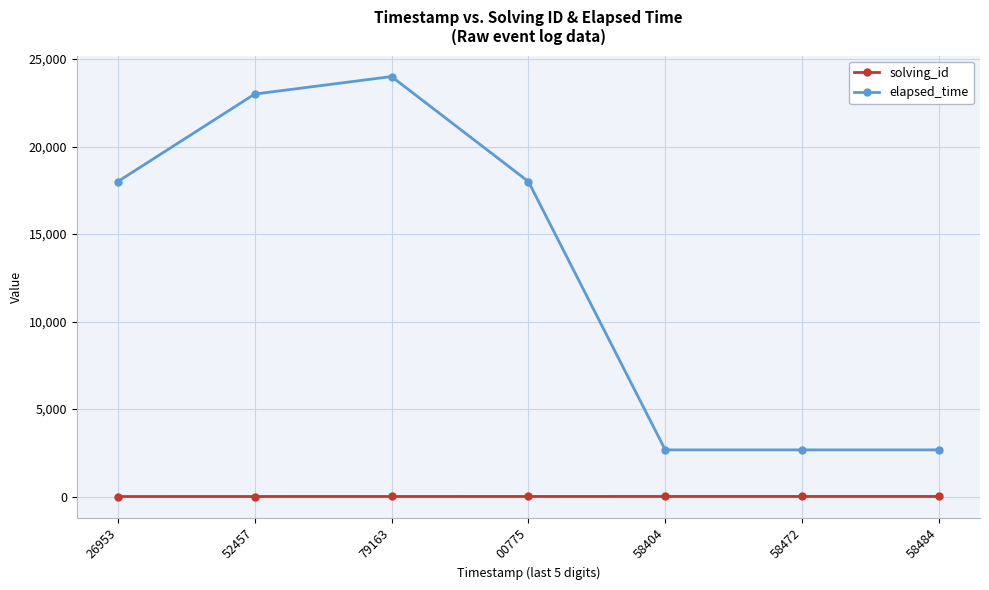

Which series changed the most between 52457 and 58484?

elapsed_time